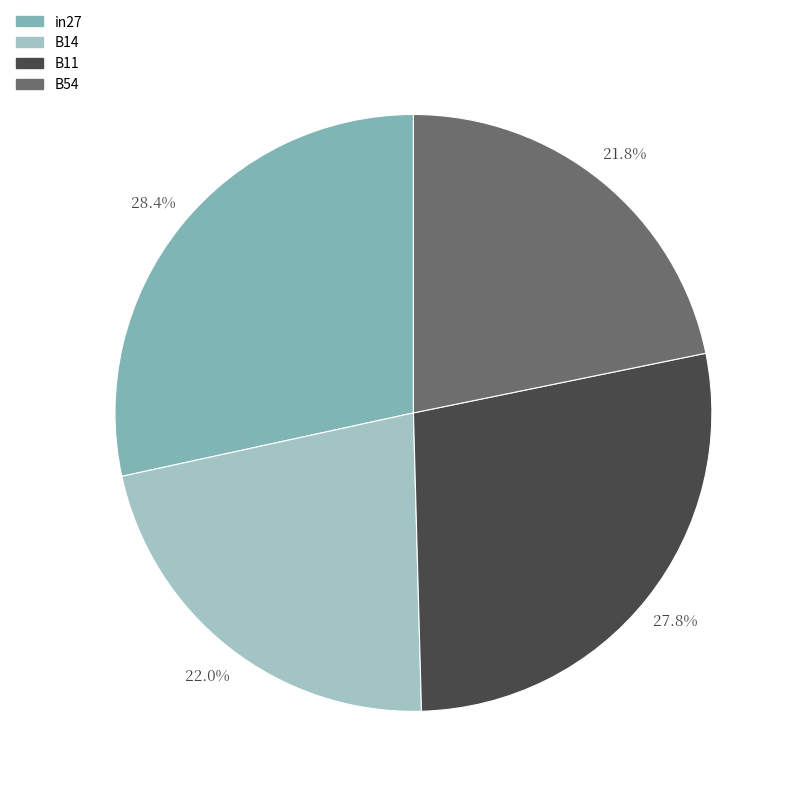

To the nearest percent, what percentage of the pie is B54?

22%